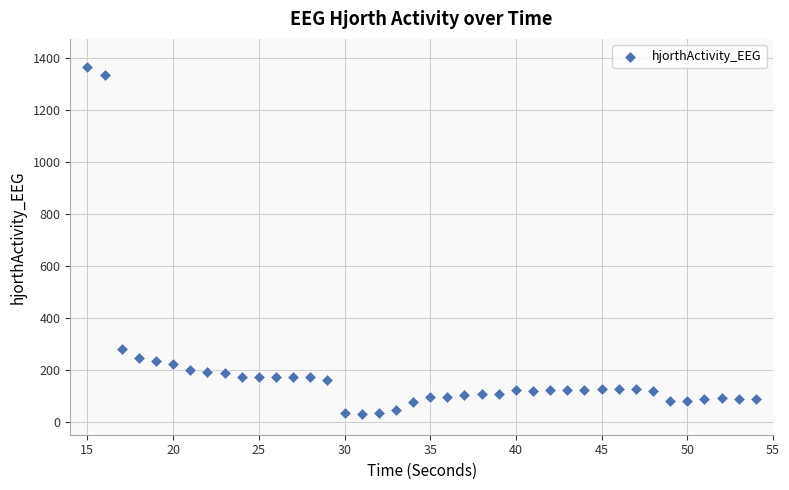

What is the range of Y values (max minus min)?

1334.0